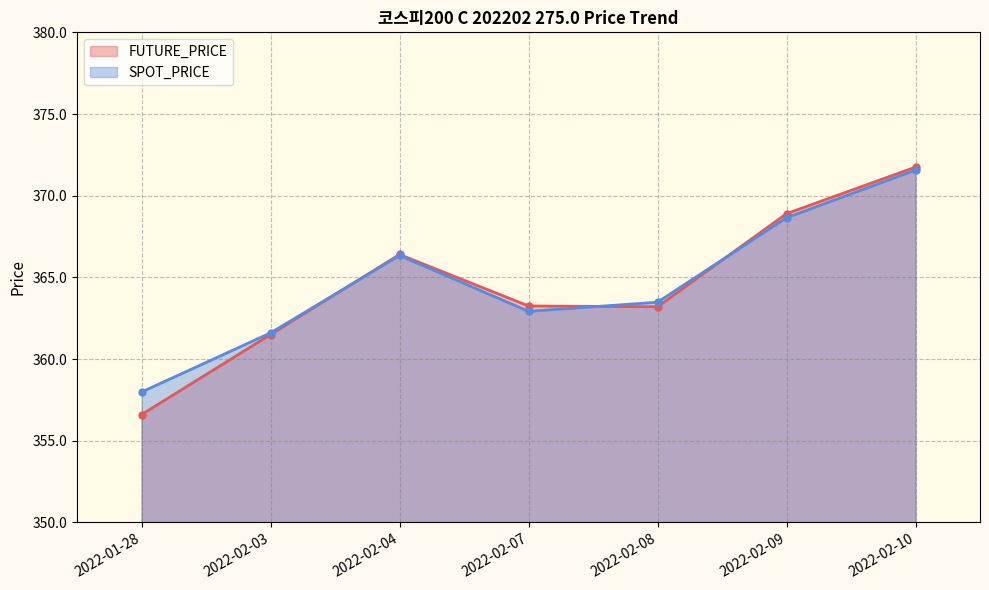

What is the label of the 4th point from the left?

2022-02-07